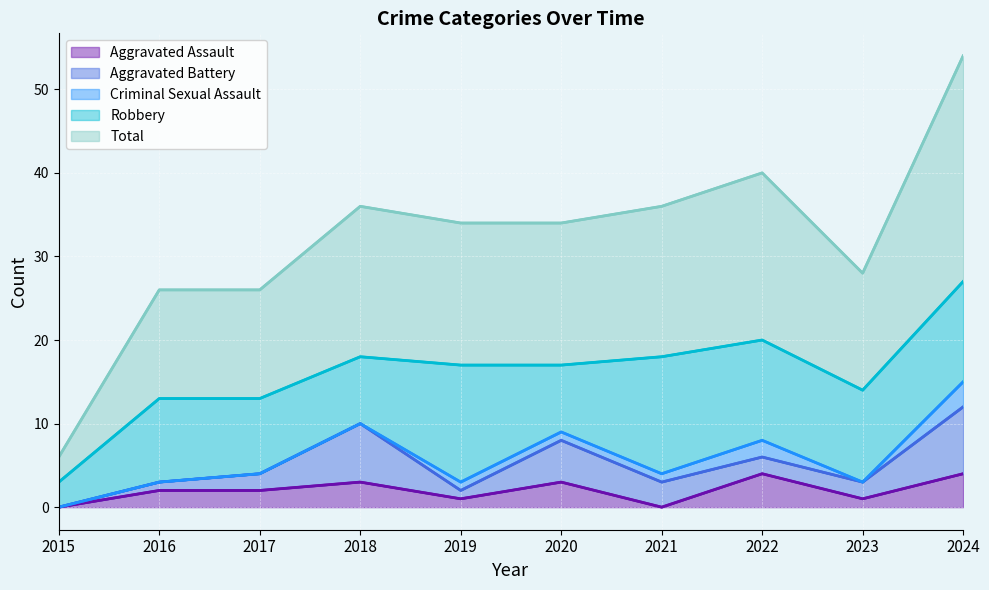

What value does the Aggravated Assault series have at 2018?

3